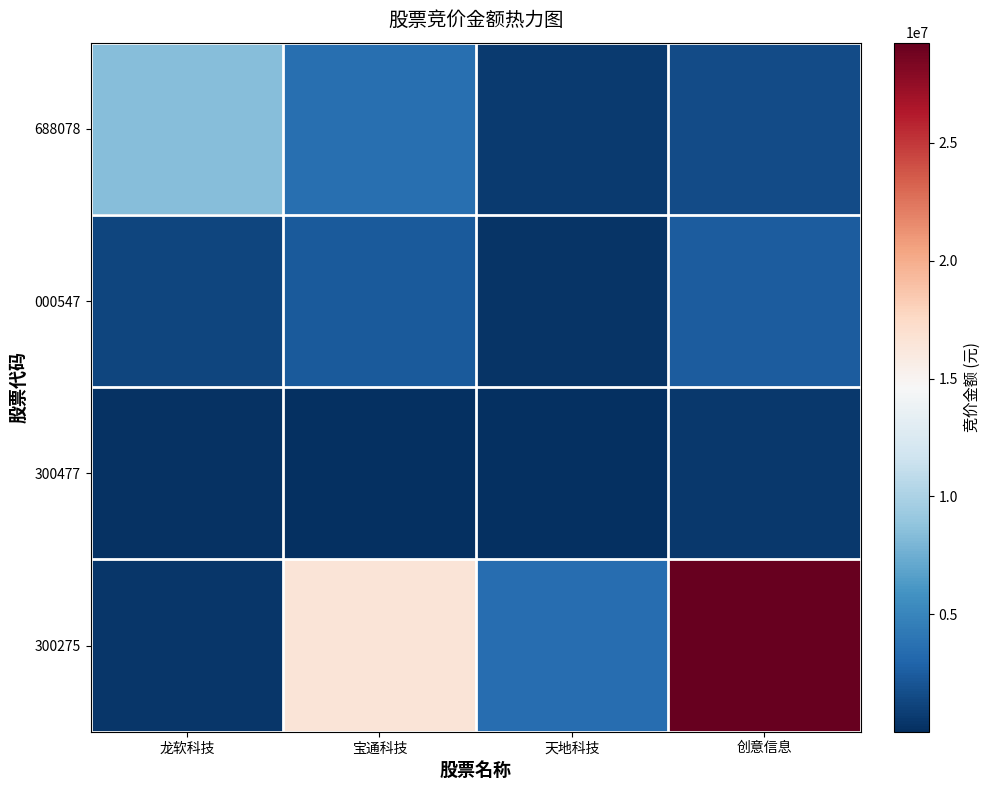

Which has a higher value, 宝通科技 or 创意信息?

宝通科技